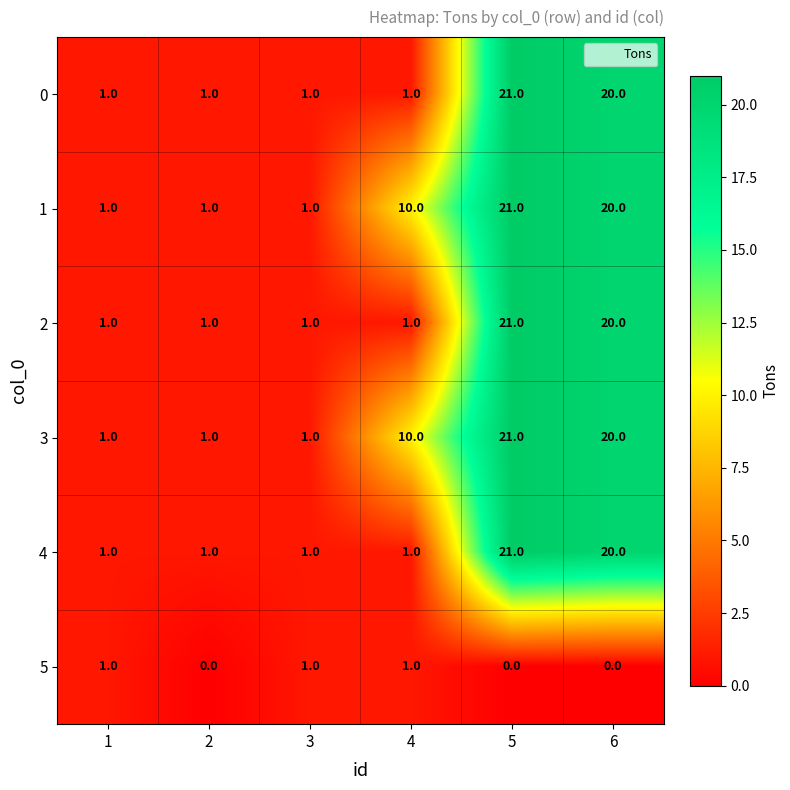

At which category is the sum across all series the highest?

5